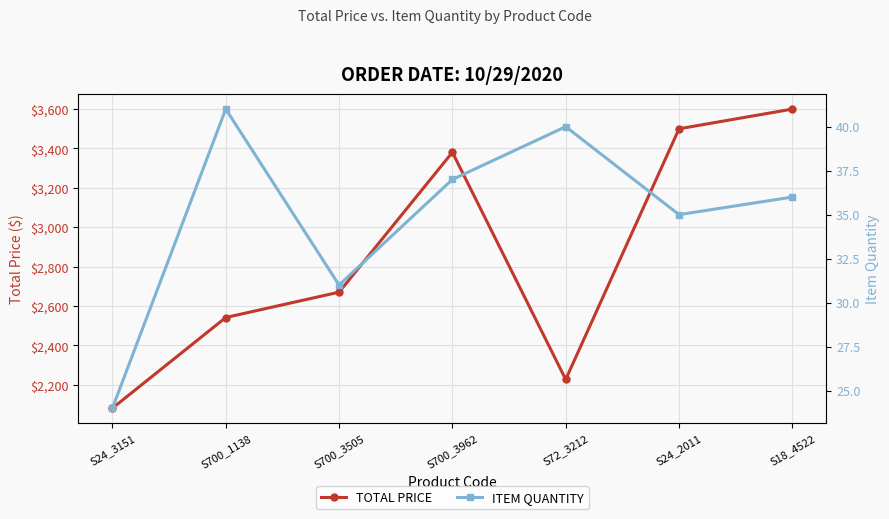

True or false: ITEM QUANTITY and TOTAL PRICE intersect in this chart.

False